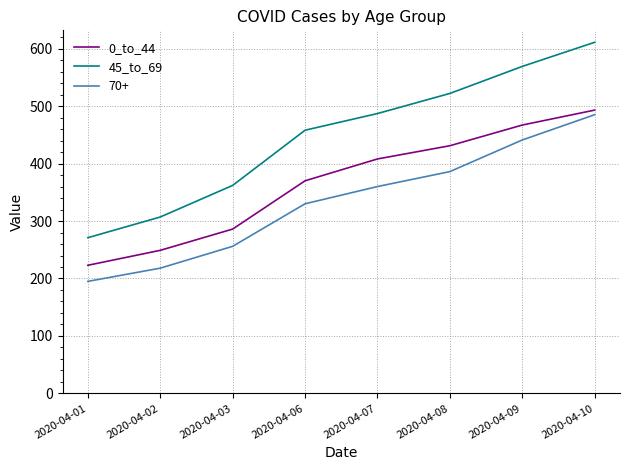

The value of 45_to_69 at 2020-04-02 is 459. True or false?

False